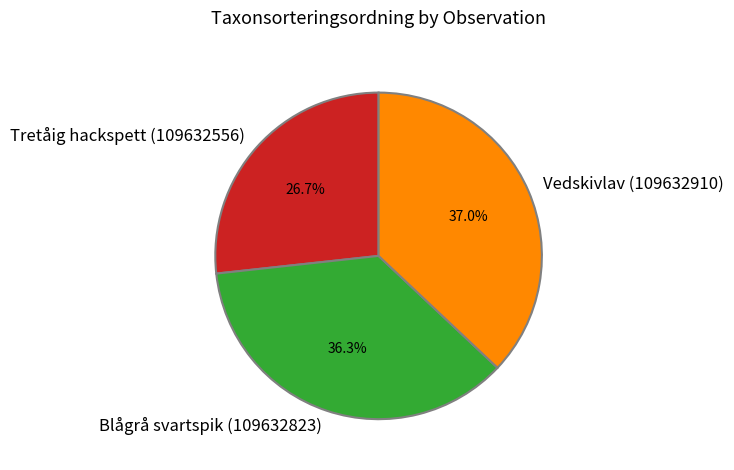

How many segments does this pie chart have?

3